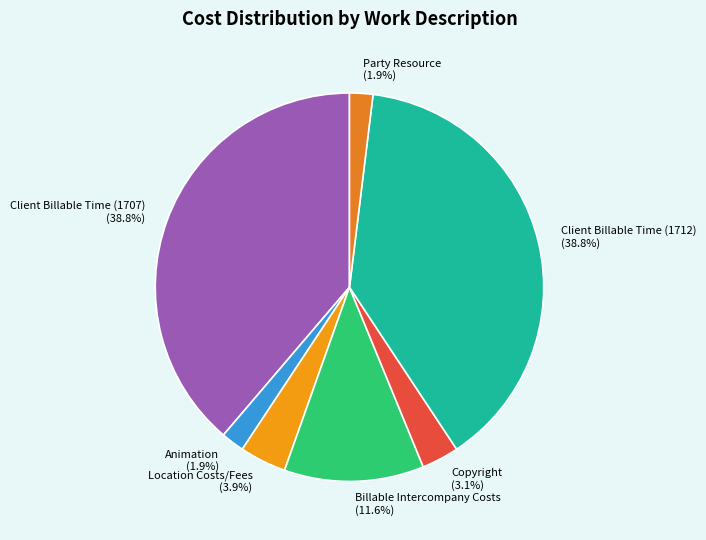

Does Copyright account for over 50% of the chart?

No